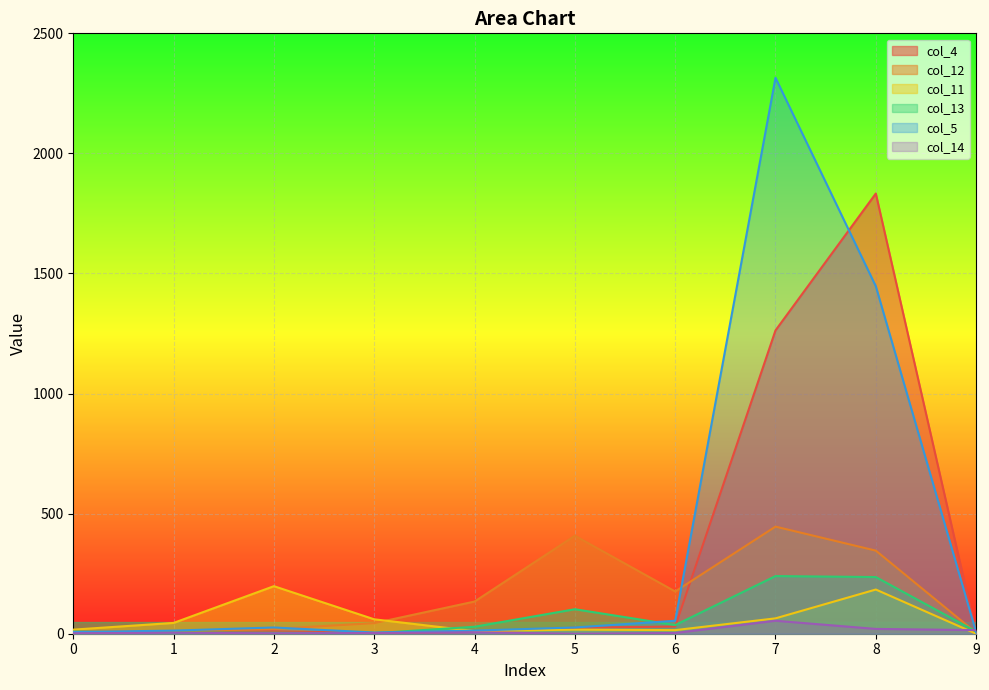

How many distinct data groups are displayed?

6